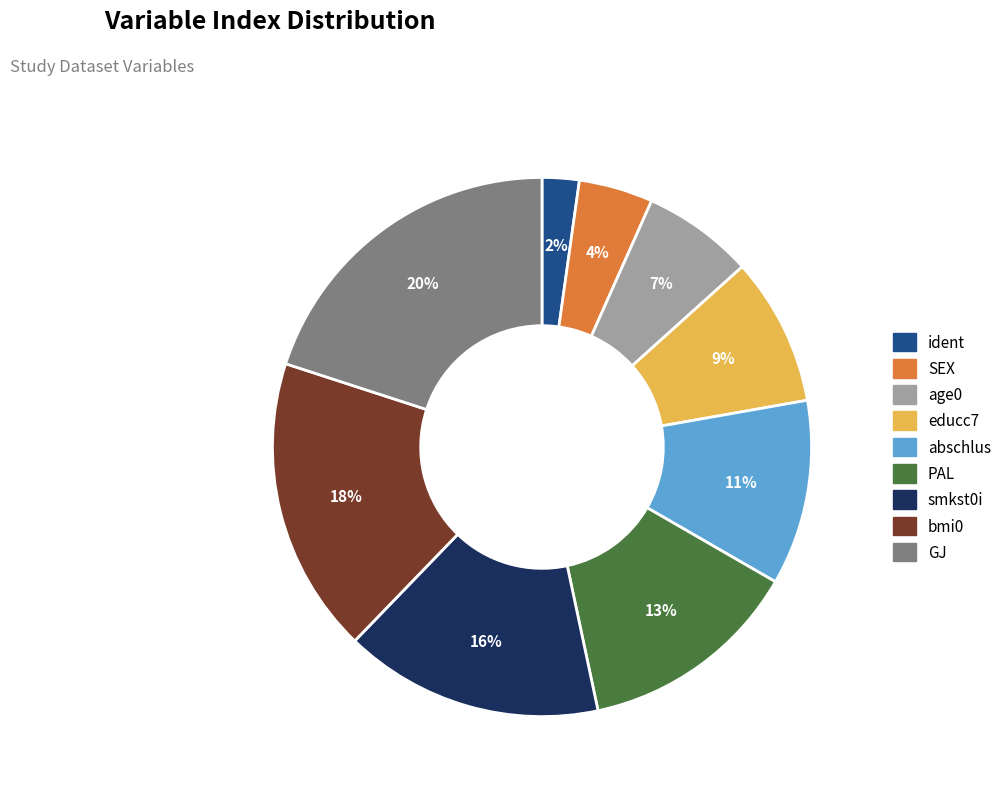

Which slice is the largest?

GJ